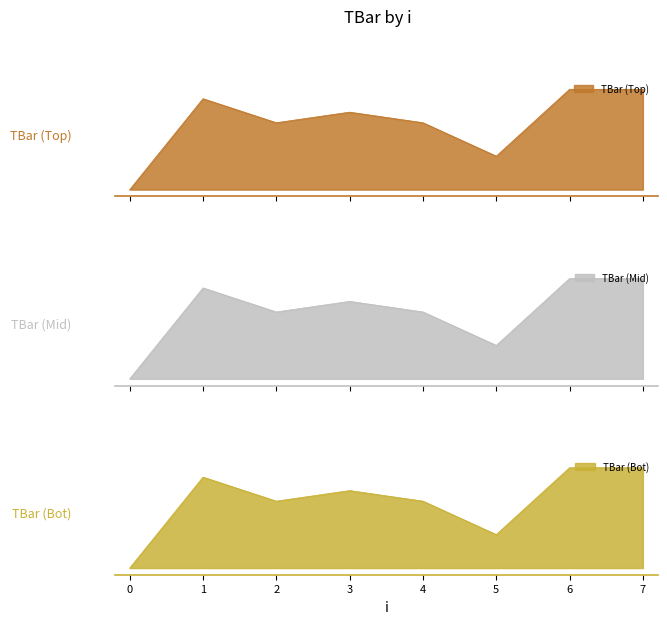

What is the average value?

20.0